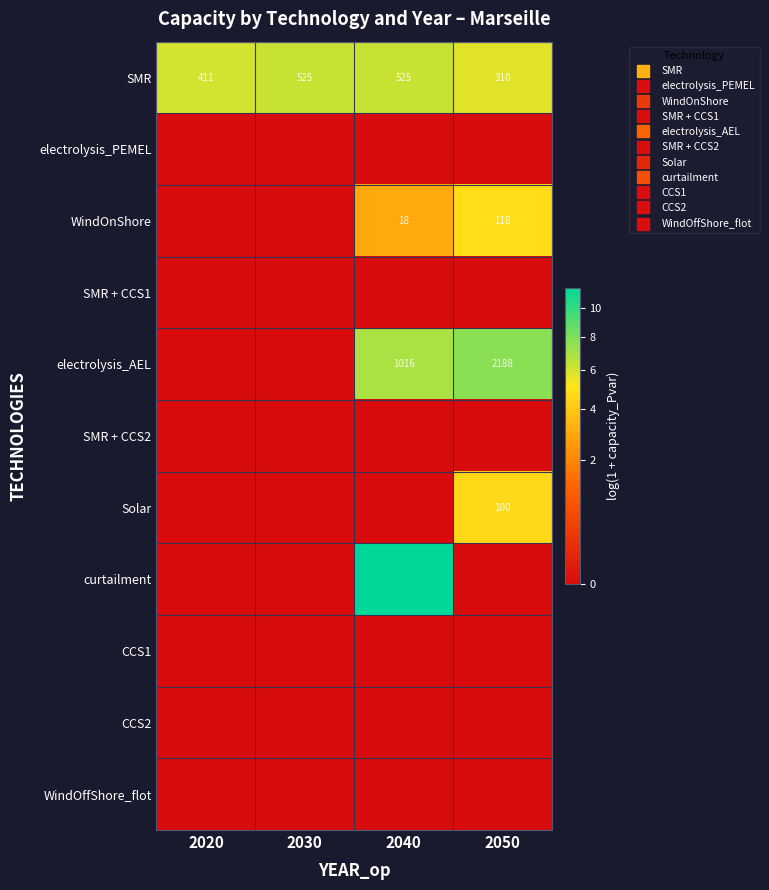

What is the approximate value of Solar at 2050?

4.6